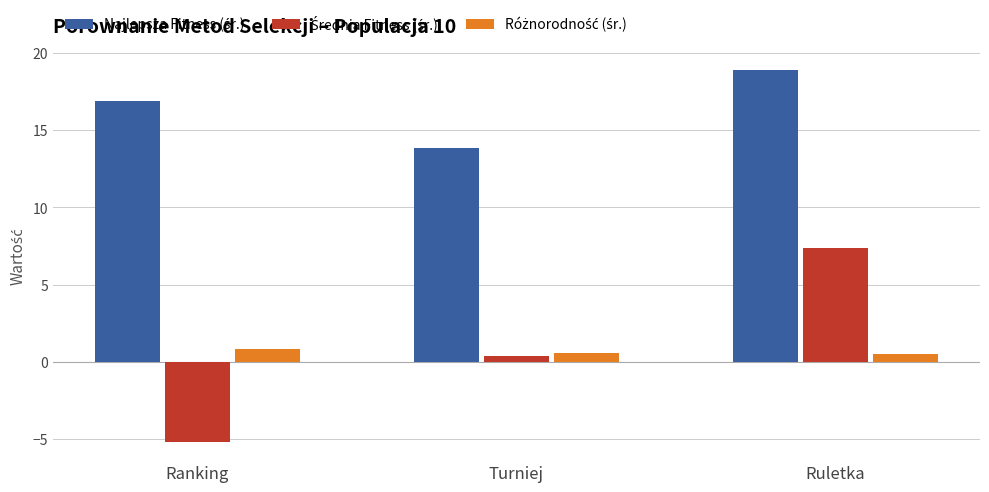

What is the minimum value shown in the chart?

-5.2